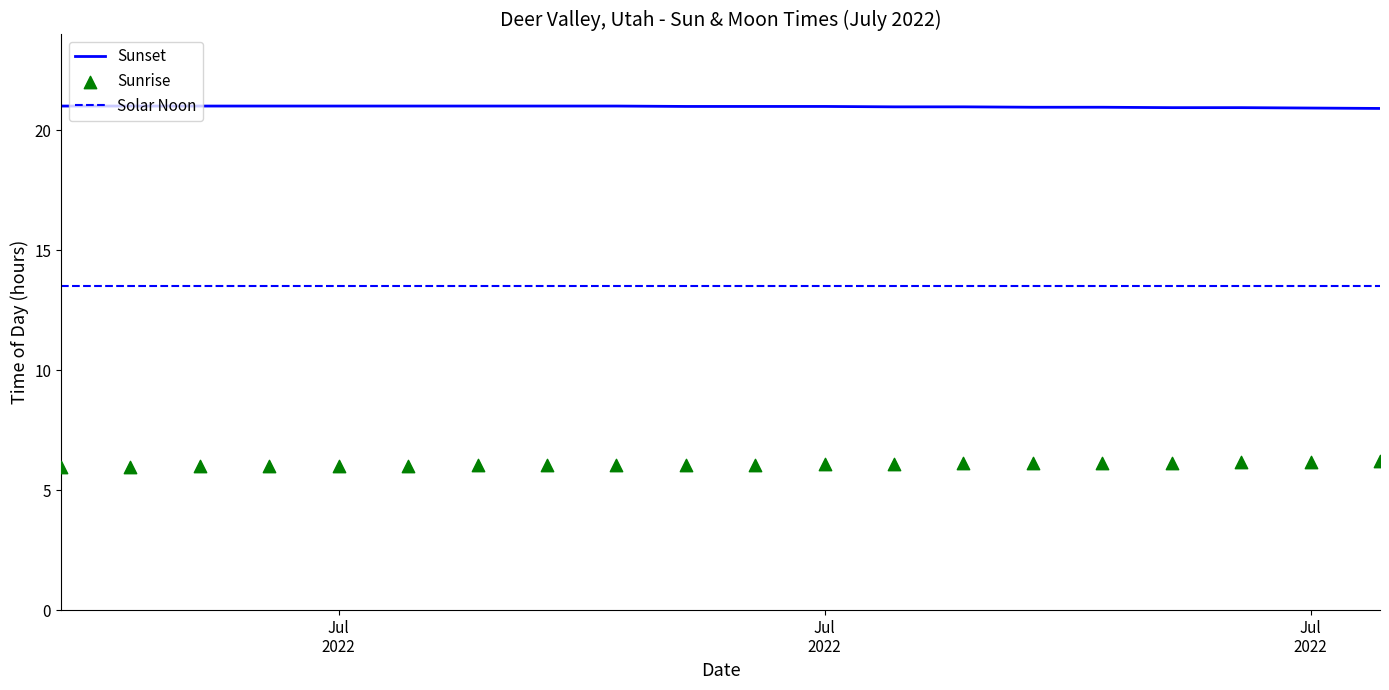

Which series contains the lowest Y value?

Sunrise